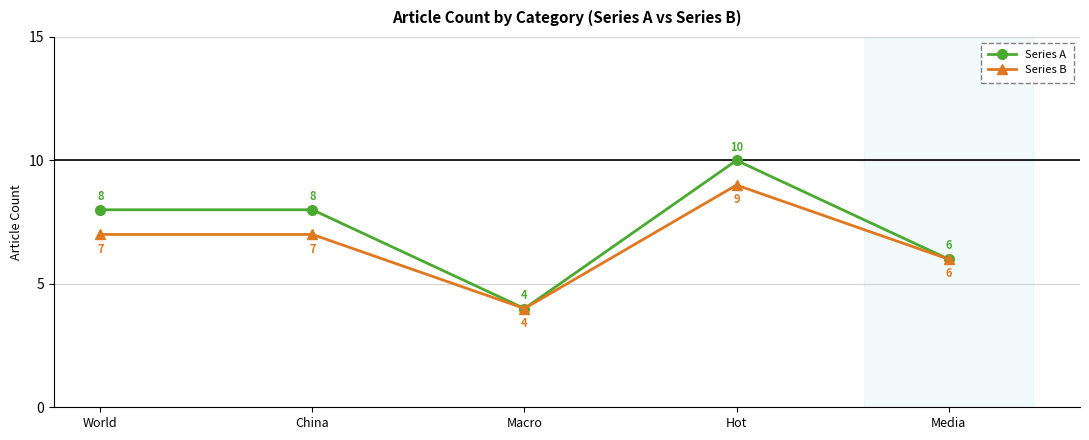

At China, list the series in order from largest to smallest.

Series A, Series B